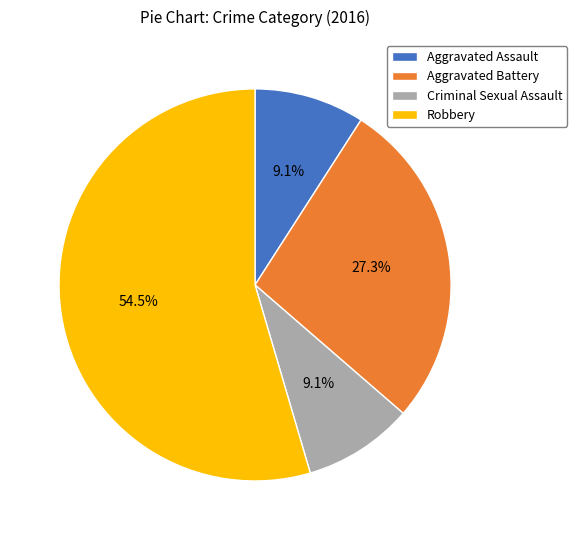

Count the number of slices in the pie.

4